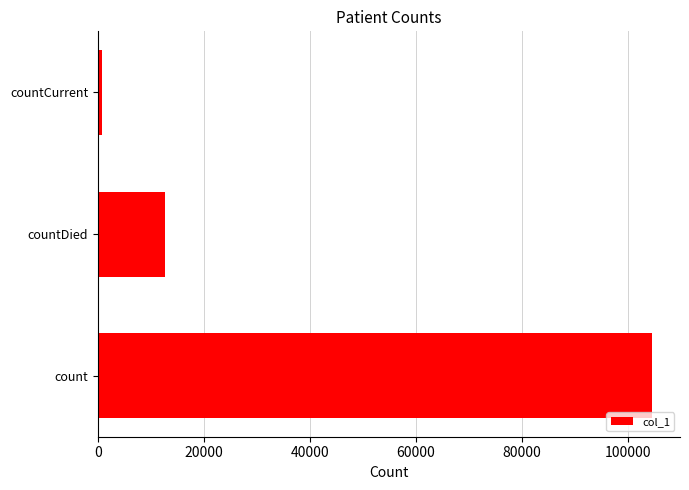

What is the minimum value shown in the chart?

803